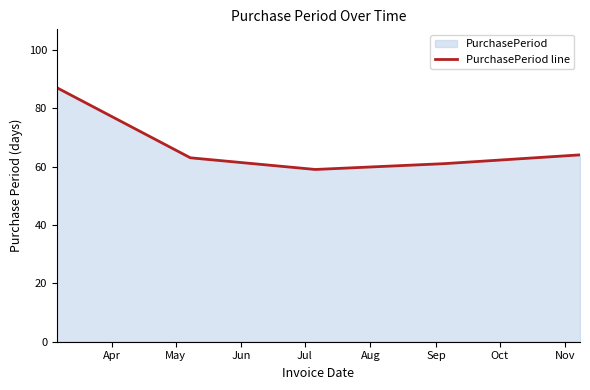

What is the sum of all values?

334